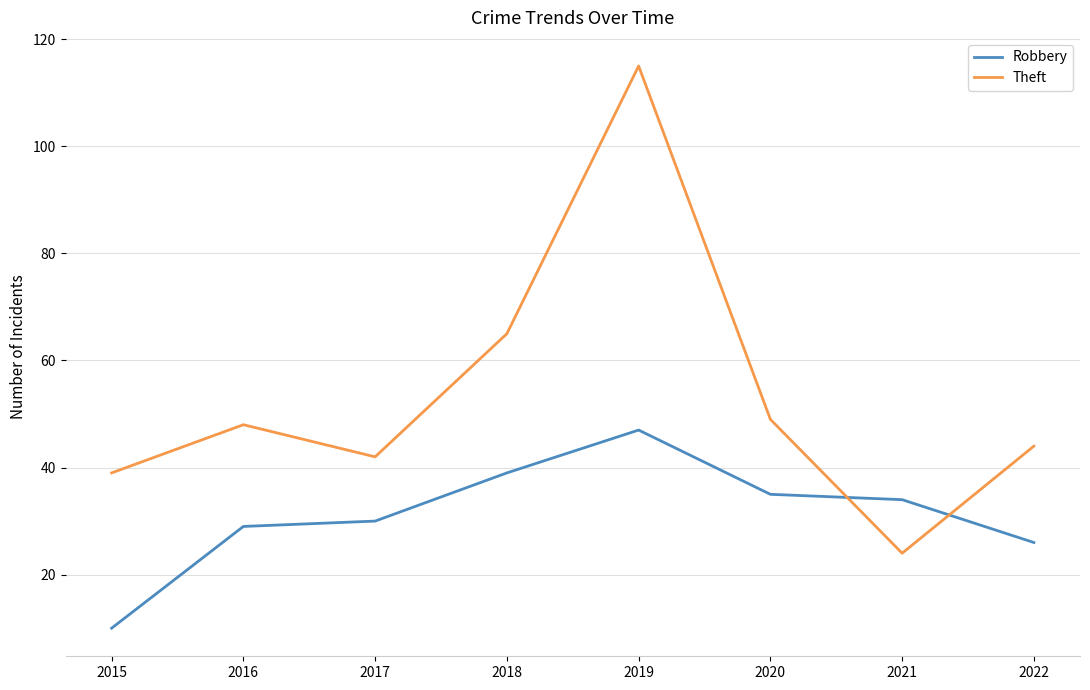

At which category does Theft reach its first local valley?

2017